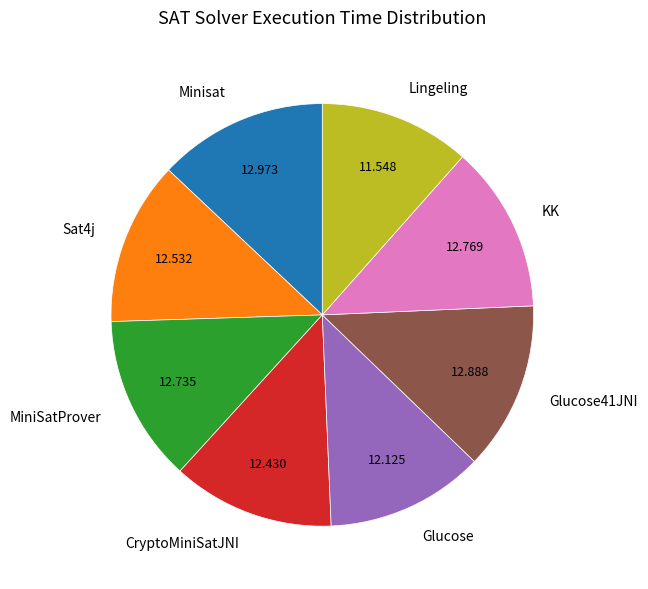

True or false: CryptoMiniSatJNI accounts for 3% of the total.

False